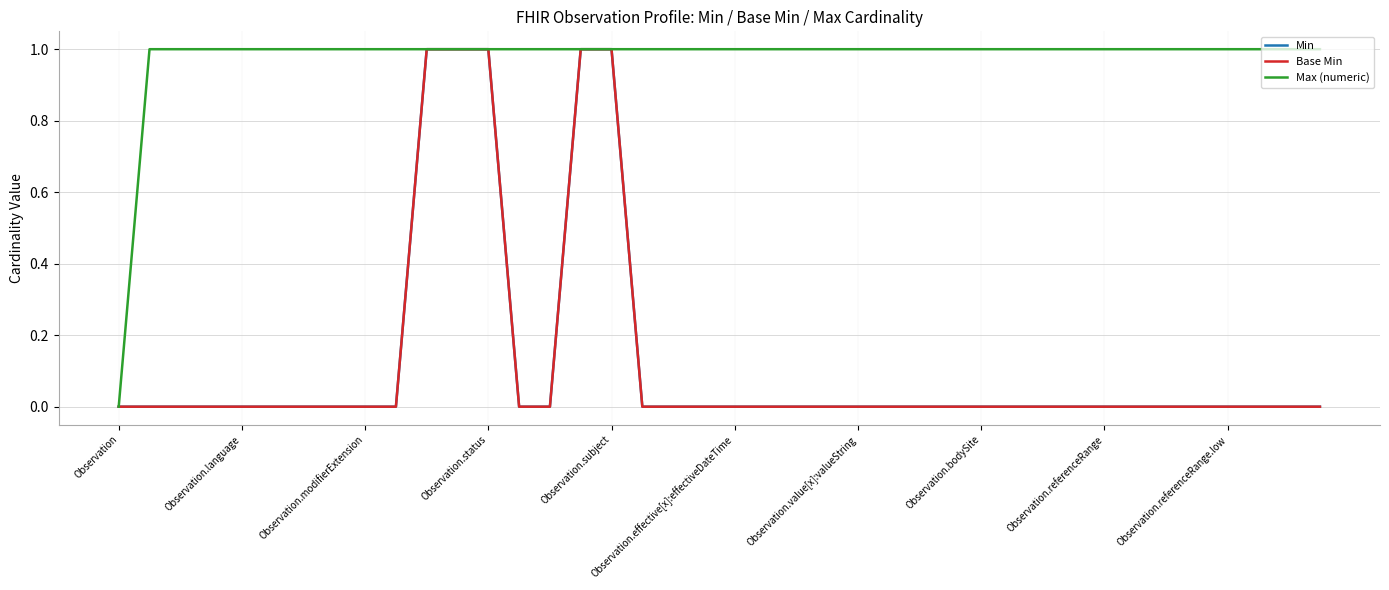

What is the sum of all Base Min values?

5